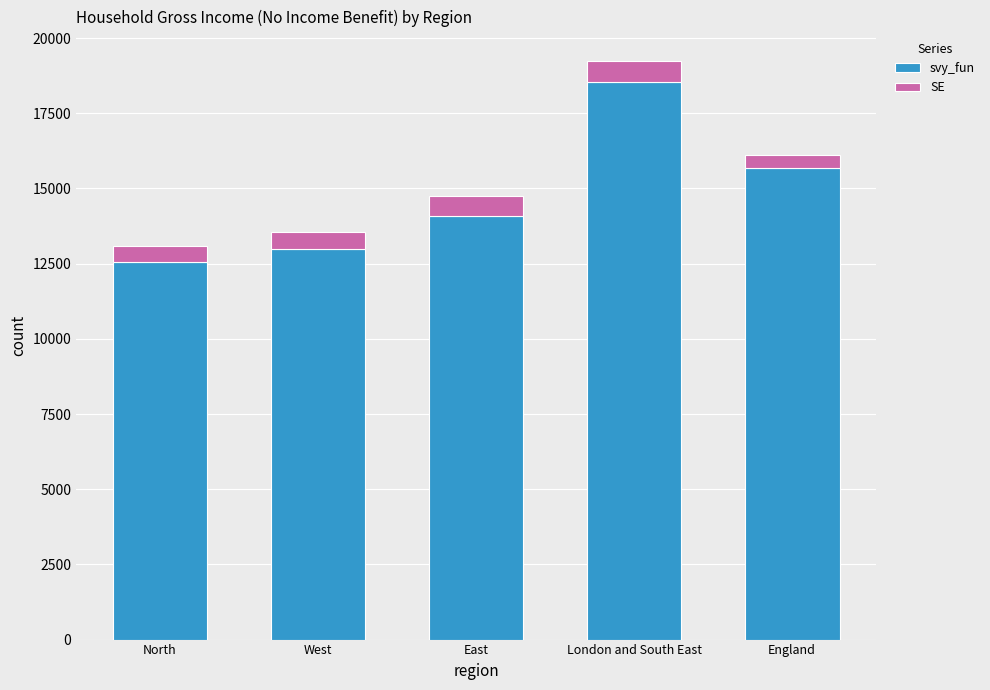

What is the sum of the svy_fun values at East and West?

27059.7